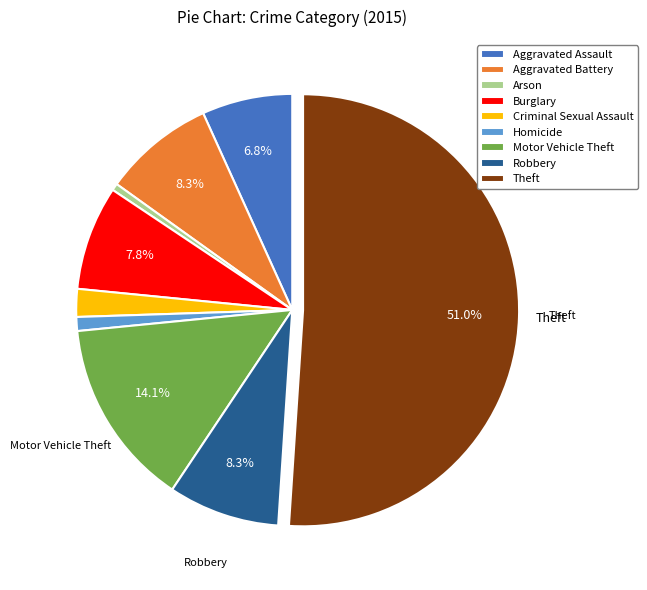

Combined, do Homicide and Criminal Sexual Assault account for over 50%?

No